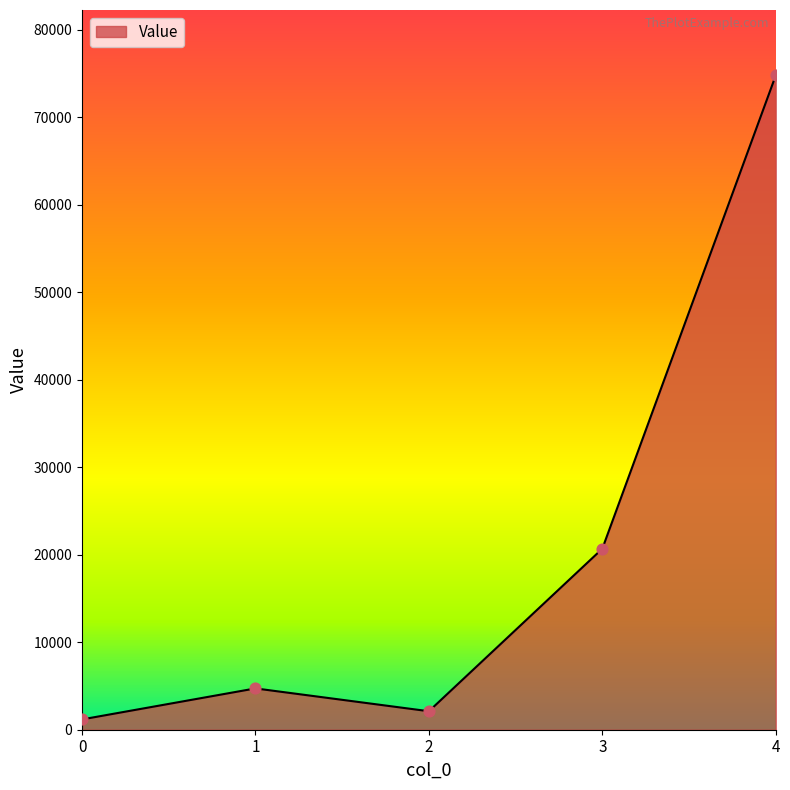

What is the change in value from 3 to 4?

+54072